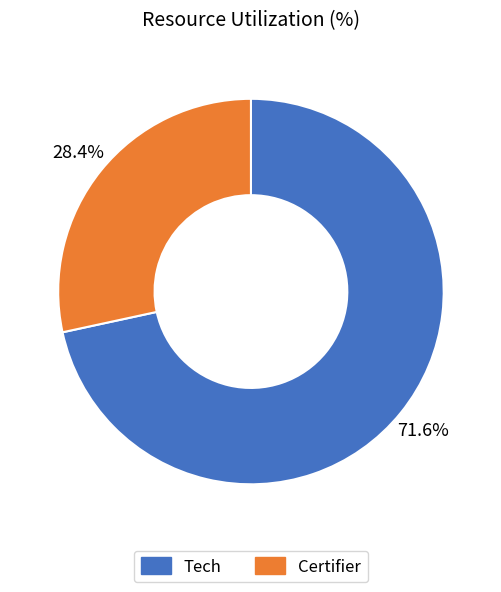

True or false: Tech accounts for 63% of the total.

False